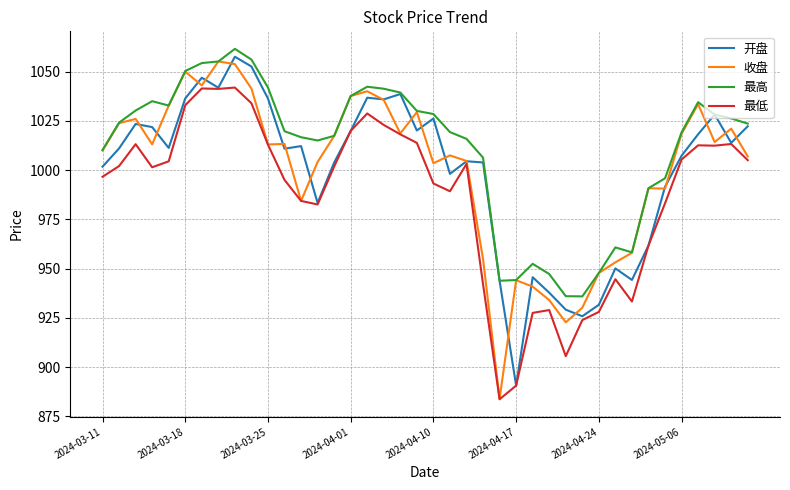

Which series has the widest spread of values?

收盘